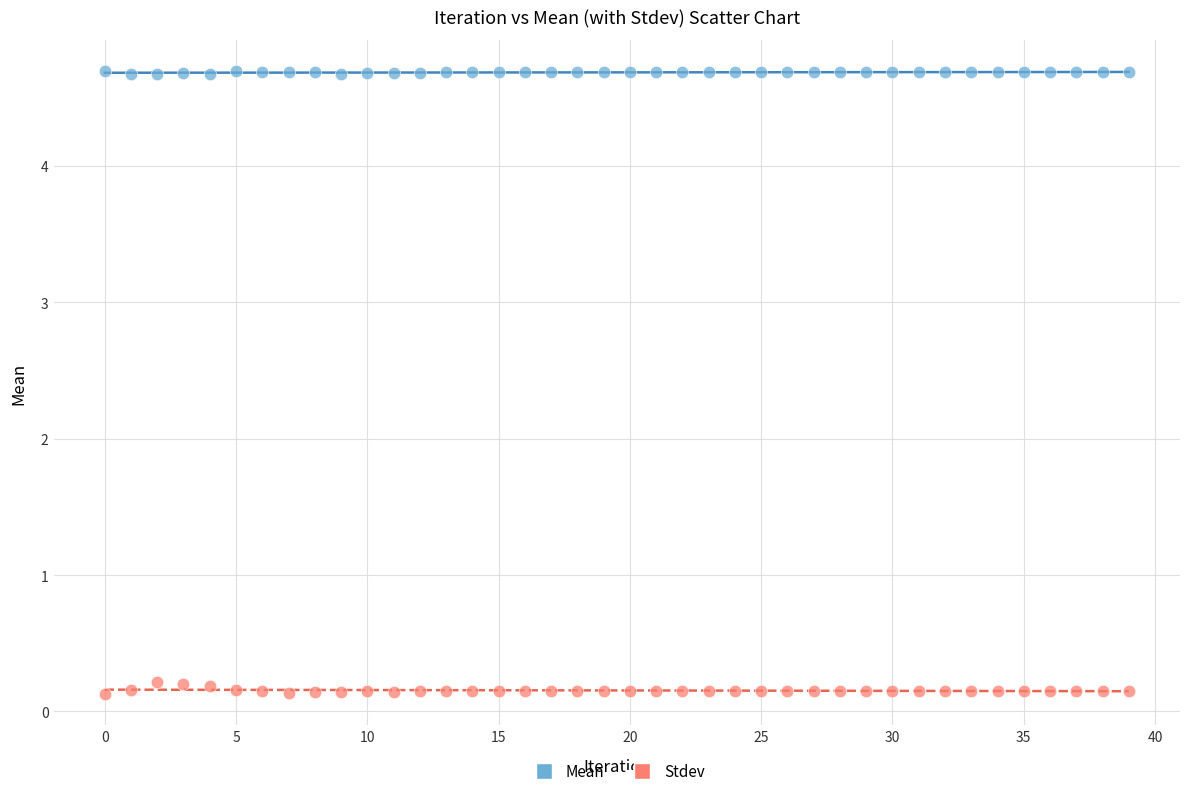

Across all data points, what is the range of Y values (max minus min)?

4.6